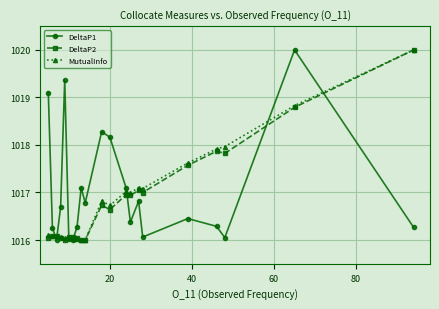

What is the value of the MutualInfo point at the 8th from the left?

1016.0